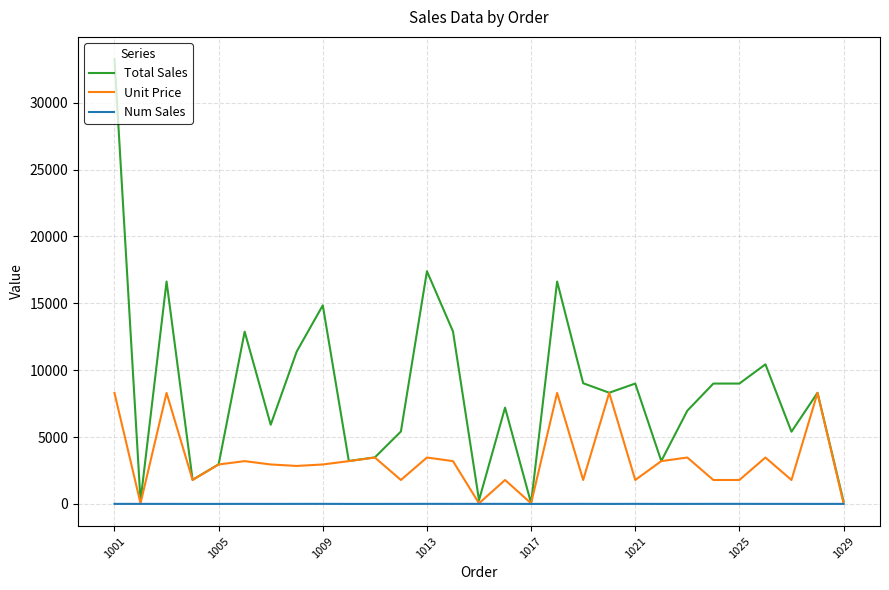

What is the difference between the maximum and minimum values in the Num Sales series?

4